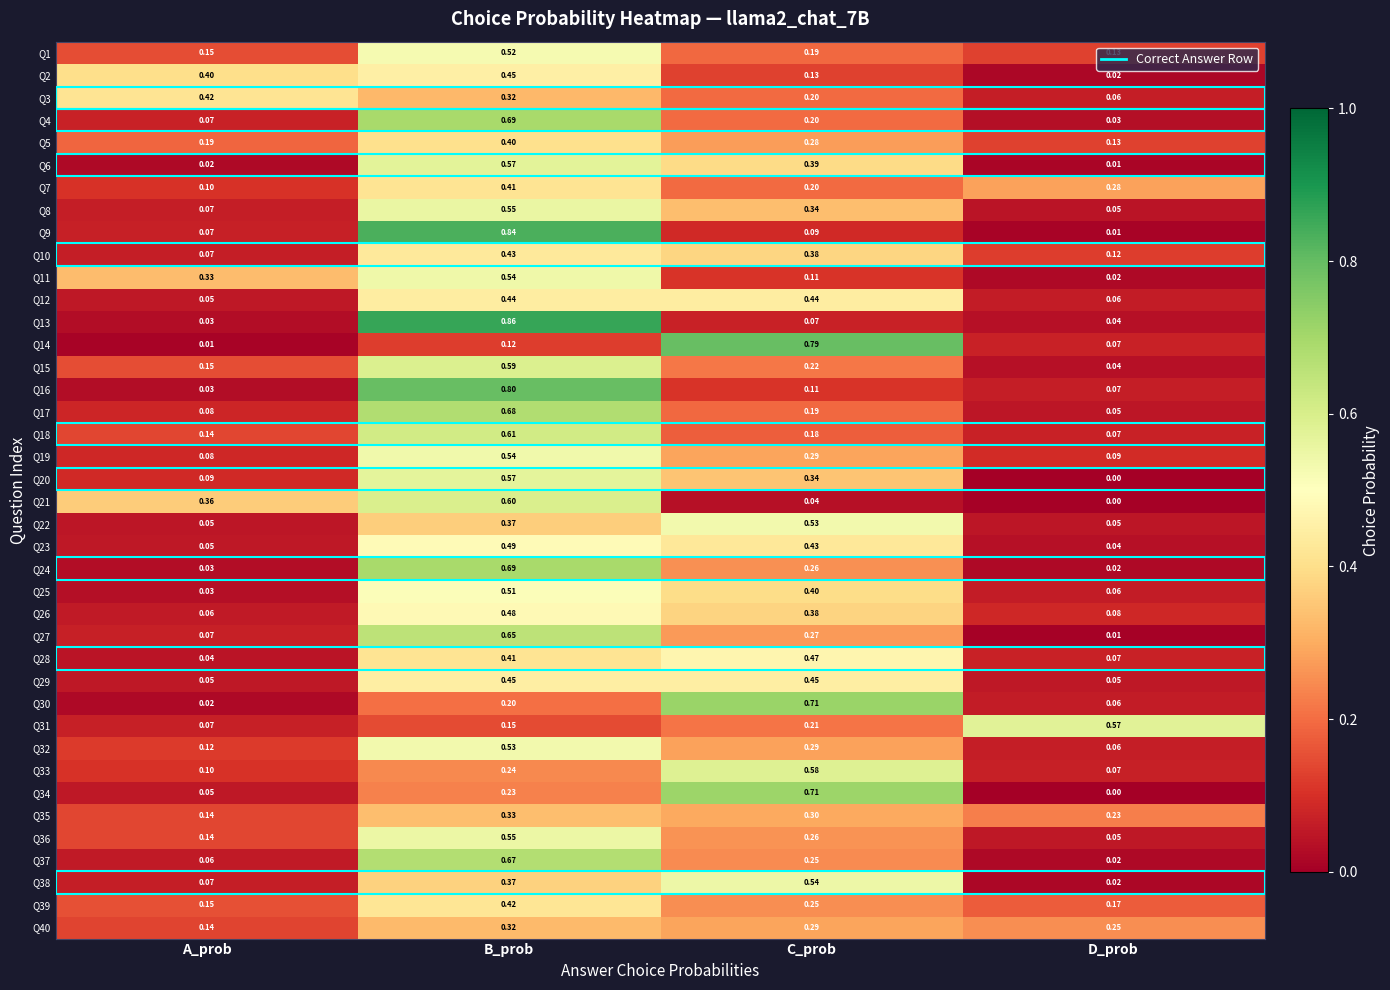

Is the value of Q26 at B_prob greater than the value of Q22 at D_prob?

Yes